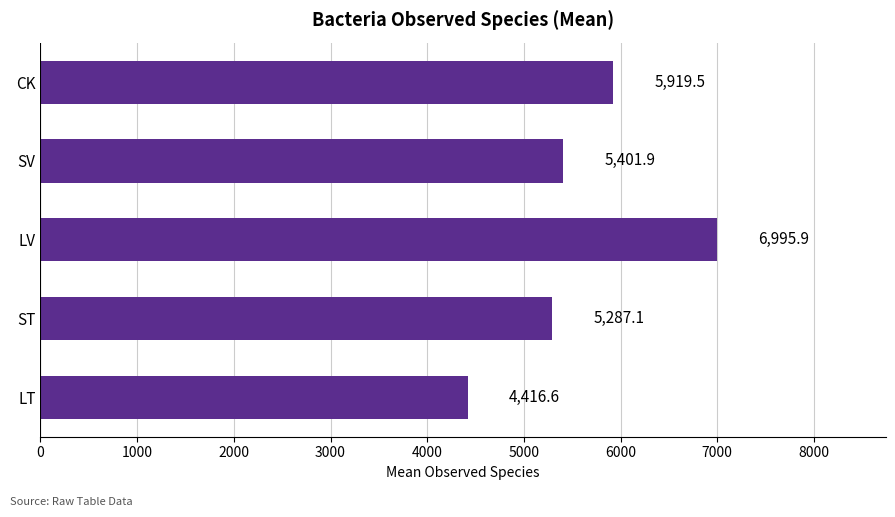

What is the difference between the maximum and minimum values?

2579.3